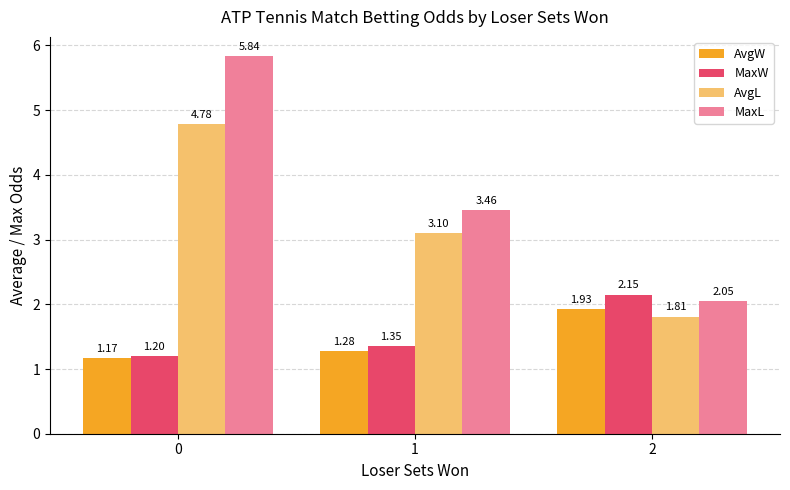

How many series are shown in this chart?

4